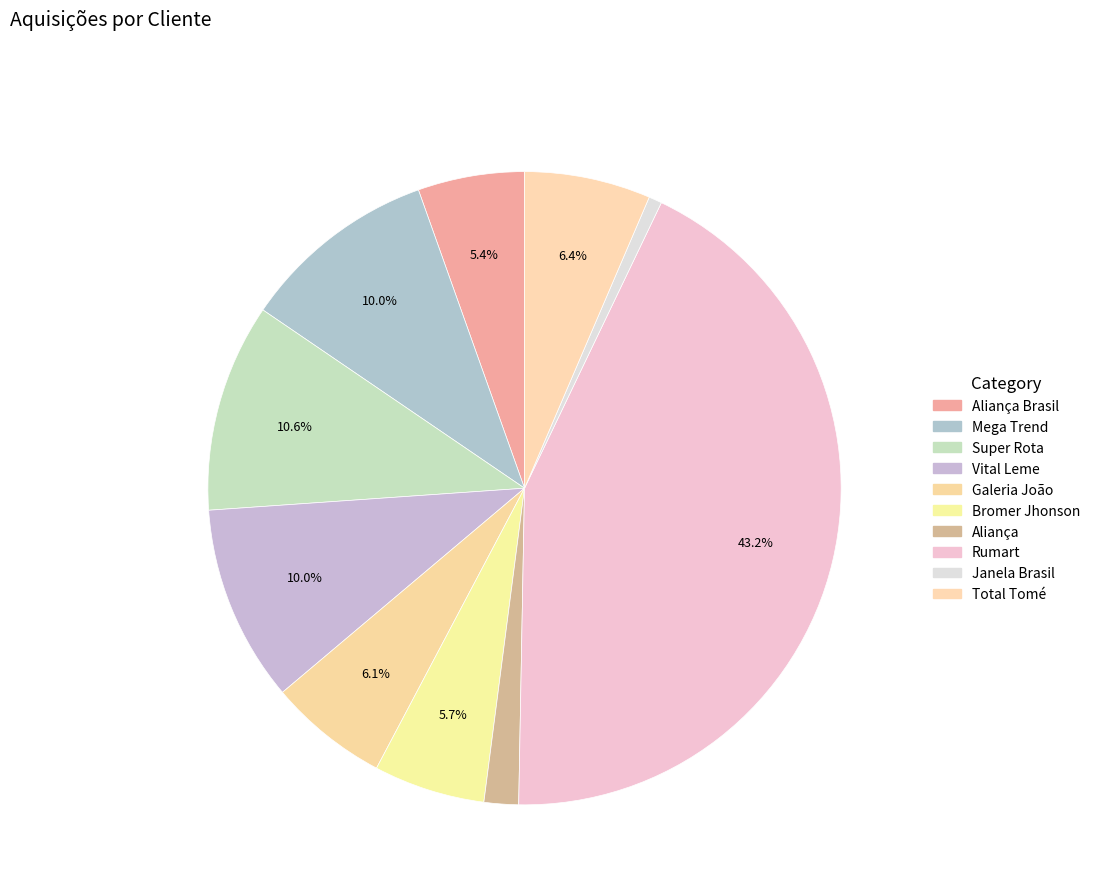

Count the number of slices in the pie.

10